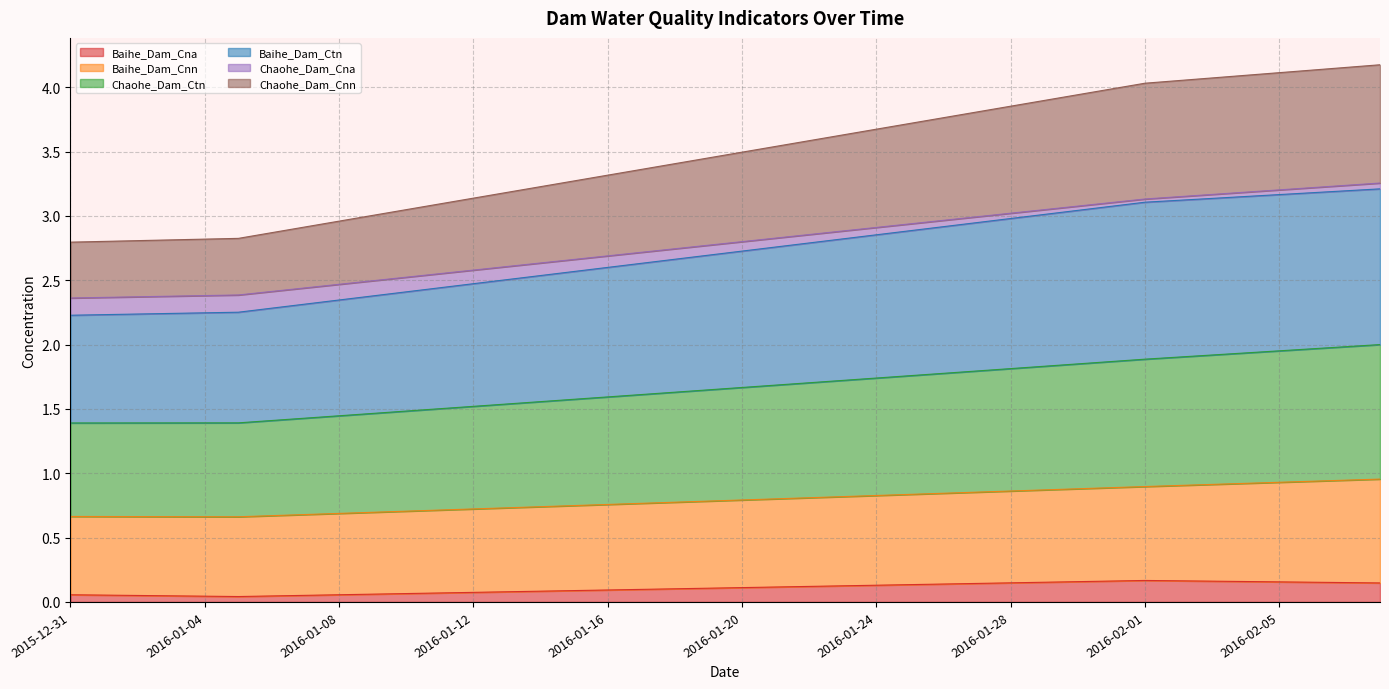

True or false: Chaohe_Dam_Cnn and Baihe_Dam_Cnn intersect in this chart.

False